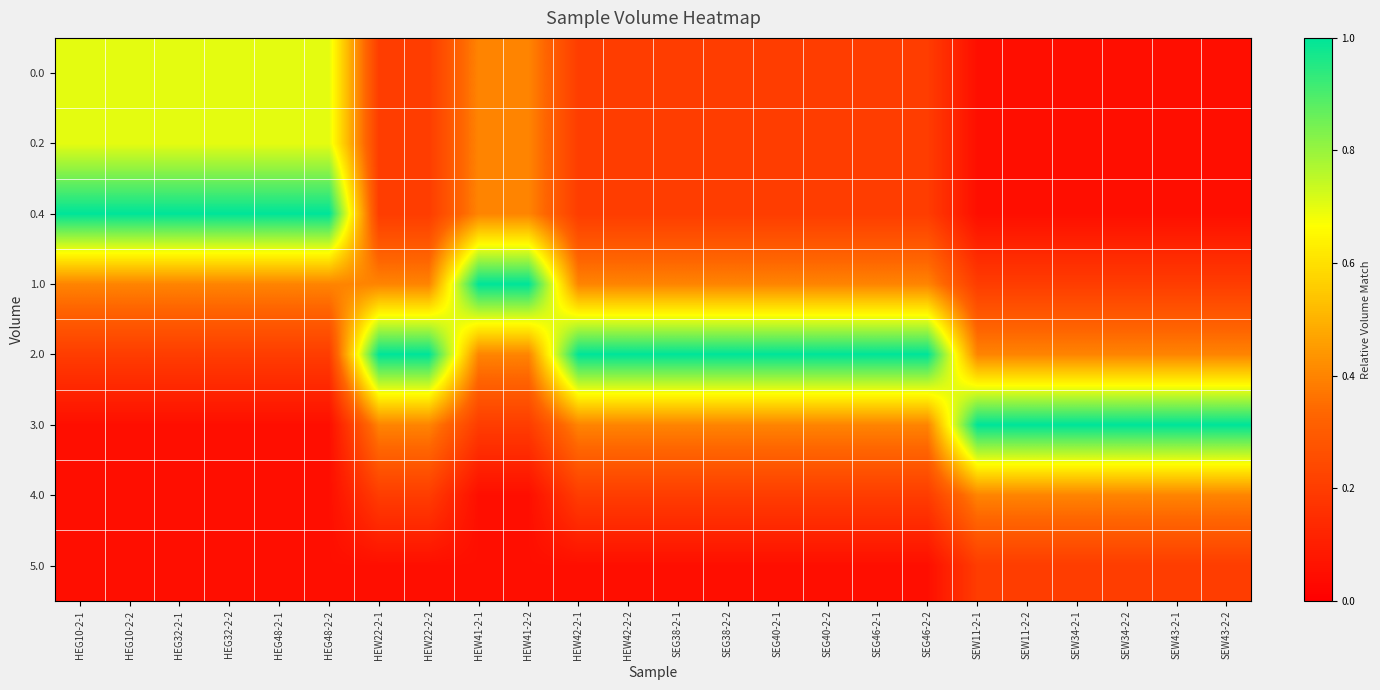

Reading left to right, list all the values displayed in this chart.

0.0: HEG10-2-1=0.7	HEG10-2-2=0.7	HEG32-2-1=0.7	HEG32-2-2=0.7	HEG48-2-1=0.7	HEG48-2-2=0.7	HEW22-2-1=0.2	HEW22-2-2=0.2	HEW41-2-1=0.4	HEW41-2-2=0.4	HEW42-2-1=0.2	HEW42-2-2=0.2	SEG38-2-1=0.2	SEG38-2-2=0.2	SEG40-2-1=0.2	SEG40-2-2=0.2	SEG46-2-1=0.2	SEG46-2-2=0.2	SEW11-2-1=0.1	SEW11-2-2=0.1	SEW34-2-1=0.1	SEW34-2-2=0.1	SEW43-2-1=0.1	SEW43-2-2=0.1
0.2: HEG10-2-1=0.7	HEG10-2-2=0.7	HEG32-2-1=0.7	HEG32-2-2=0.7	HEG48-2-1=0.7	HEG48-2-2=0.7	HEW22-2-1=0.2	HEW22-2-2=0.2	HEW41-2-1=0.4	HEW41-2-2=0.4	HEW42-2-1=0.2	HEW42-2-2=0.2	SEG38-2-1=0.2	SEG38-2-2=0.2	SEG40-2-1=0.2	SEG40-2-2=0.2	SEG46-2-1=0.2	SEG46-2-2=0.2	SEW11-2-1=0.1	SEW11-2-2=0.1	SEW34-2-1=0.1	SEW34-2-2=0.1	SEW43-2-1=0.1	SEW43-2-2=0.1
0.4: HEG10-2-1=1.0	HEG10-2-2=1.0	HEG32-2-1=1.0	HEG32-2-2=1.0	HEG48-2-1=1.0	HEG48-2-2=1.0	HEW22-2-1=0.2	HEW22-2-2=0.2	HEW41-2-1=0.4	HEW41-2-2=0.4	HEW42-2-1=0.2	HEW42-2-2=0.2	SEG38-2-1=0.2	SEG38-2-2=0.2	SEG40-2-1=0.2	SEG40-2-2=0.2	SEG46-2-1=0.2	SEG46-2-2=0.2	SEW11-2-1=0.1	SEW11-2-2=0.1	SEW34-2-1=0.1	SEW34-2-2=0.1	SEW43-2-1=0.1	SEW43-2-2=0.1
1.0: HEG10-2-1=0.4	HEG10-2-2=0.4	HEG32-2-1=0.4	HEG32-2-2=0.4	HEG48-2-1=0.4	HEG48-2-2=0.4	HEW22-2-1=0.4	HEW22-2-2=0.4	HEW41-2-1=1.0	HEW41-2-2=1.0	HEW42-2-1=0.4	HEW42-2-2=0.4	SEG38-2-1=0.4	SEG38-2-2=0.4	SEG40-2-1=0.4	SEG40-2-2=0.4	SEG46-2-1=0.4	SEG46-2-2=0.4	SEW11-2-1=0.2	SEW11-2-2=0.2	SEW34-2-1=0.2	SEW34-2-2=0.2	SEW43-2-1=0.2	SEW43-2-2=0.2
2.0: HEG10-2-1=0.2	HEG10-2-2=0.2	HEG32-2-1=0.2	HEG32-2-2=0.2	HEG48-2-1=0.2	HEG48-2-2=0.2	HEW22-2-1=1.0	HEW22-2-2=1.0	HEW41-2-1=0.4	HEW41-2-2=0.4	HEW42-2-1=1.0	HEW42-2-2=1.0	SEG38-2-1=1.0	SEG38-2-2=1.0	SEG40-2-1=1.0	SEG40-2-2=1.0	SEG46-2-1=1.0	SEG46-2-2=1.0	SEW11-2-1=0.4	SEW11-2-2=0.4	SEW34-2-1=0.4	SEW34-2-2=0.4	SEW43-2-1=0.4	SEW43-2-2=0.4
3.0: HEG10-2-1=0.1	HEG10-2-2=0.1	HEG32-2-1=0.1	HEG32-2-2=0.1	HEG48-2-1=0.1	HEG48-2-2=0.1	HEW22-2-1=0.4	HEW22-2-2=0.4	HEW41-2-1=0.2	HEW41-2-2=0.2	HEW42-2-1=0.4	HEW42-2-2=0.4	SEG38-2-1=0.4	SEG38-2-2=0.4	SEG40-2-1=0.4	SEG40-2-2=0.4	SEG46-2-1=0.4	SEG46-2-2=0.4	SEW11-2-1=1.0	SEW11-2-2=1.0	SEW34-2-1=1.0	SEW34-2-2=1.0	SEW43-2-1=1.0	SEW43-2-2=1.0
4.0: HEG10-2-1=0.1	HEG10-2-2=0.1	HEG32-2-1=0.1	HEG32-2-2=0.1	HEG48-2-1=0.1	HEG48-2-2=0.1	HEW22-2-1=0.2	HEW22-2-2=0.2	HEW41-2-1=0.1	HEW41-2-2=0.1	HEW42-2-1=0.2	HEW42-2-2=0.2	SEG38-2-1=0.2	SEG38-2-2=0.2	SEG40-2-1=0.2	SEG40-2-2=0.2	SEG46-2-1=0.2	SEG46-2-2=0.2	SEW11-2-1=0.4	SEW11-2-2=0.4	SEW34-2-1=0.4	SEW34-2-2=0.4	SEW43-2-1=0.4	SEW43-2-2=0.4
5.0: HEG10-2-1=0.1	HEG10-2-2=0.1	HEG32-2-1=0.1	HEG32-2-2=0.1	HEG48-2-1=0.1	HEG48-2-2=0.1	HEW22-2-1=0.1	HEW22-2-2=0.1	HEW41-2-1=0.1	HEW41-2-2=0.1	HEW42-2-1=0.1	HEW42-2-2=0.1	SEG38-2-1=0.1	SEG38-2-2=0.1	SEG40-2-1=0.1	SEG40-2-2=0.1	SEG46-2-1=0.1	SEG46-2-2=0.1	SEW11-2-1=0.2	SEW11-2-2=0.2	SEW34-2-1=0.2	SEW34-2-2=0.2	SEW43-2-1=0.2	SEW43-2-2=0.2